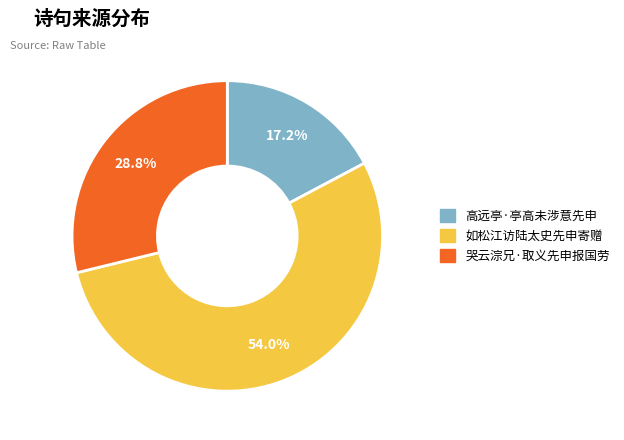

To the nearest percent, what portion does 高远亭·亭高未涉意先申 represent?

17%